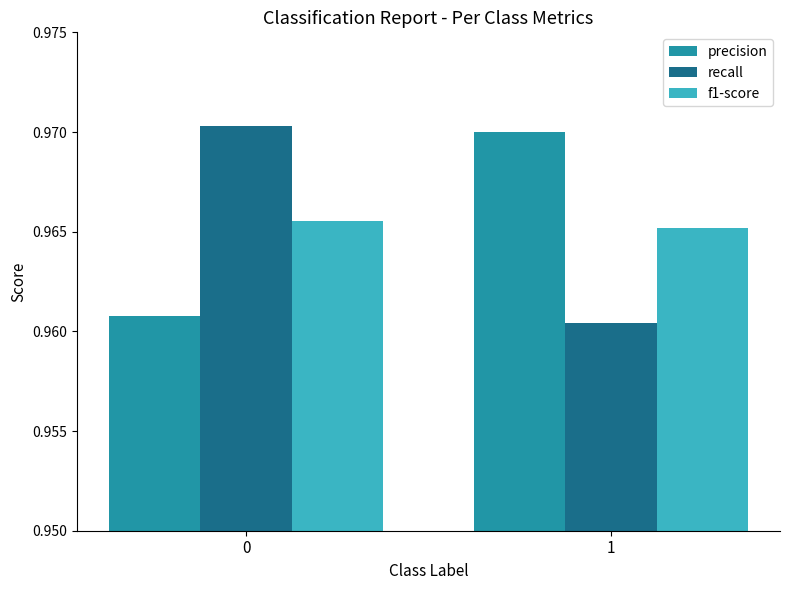

Which series changed the most between 0 and 1?

recall